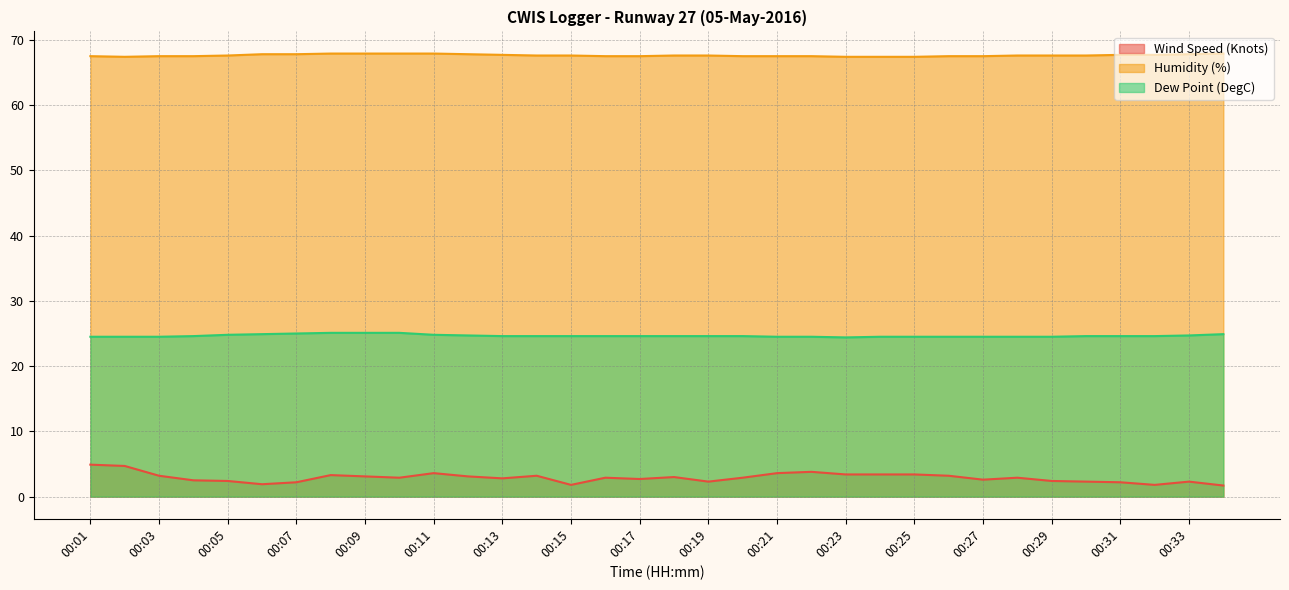

Where is Humidity (%) nearest to the value 67?

00:02